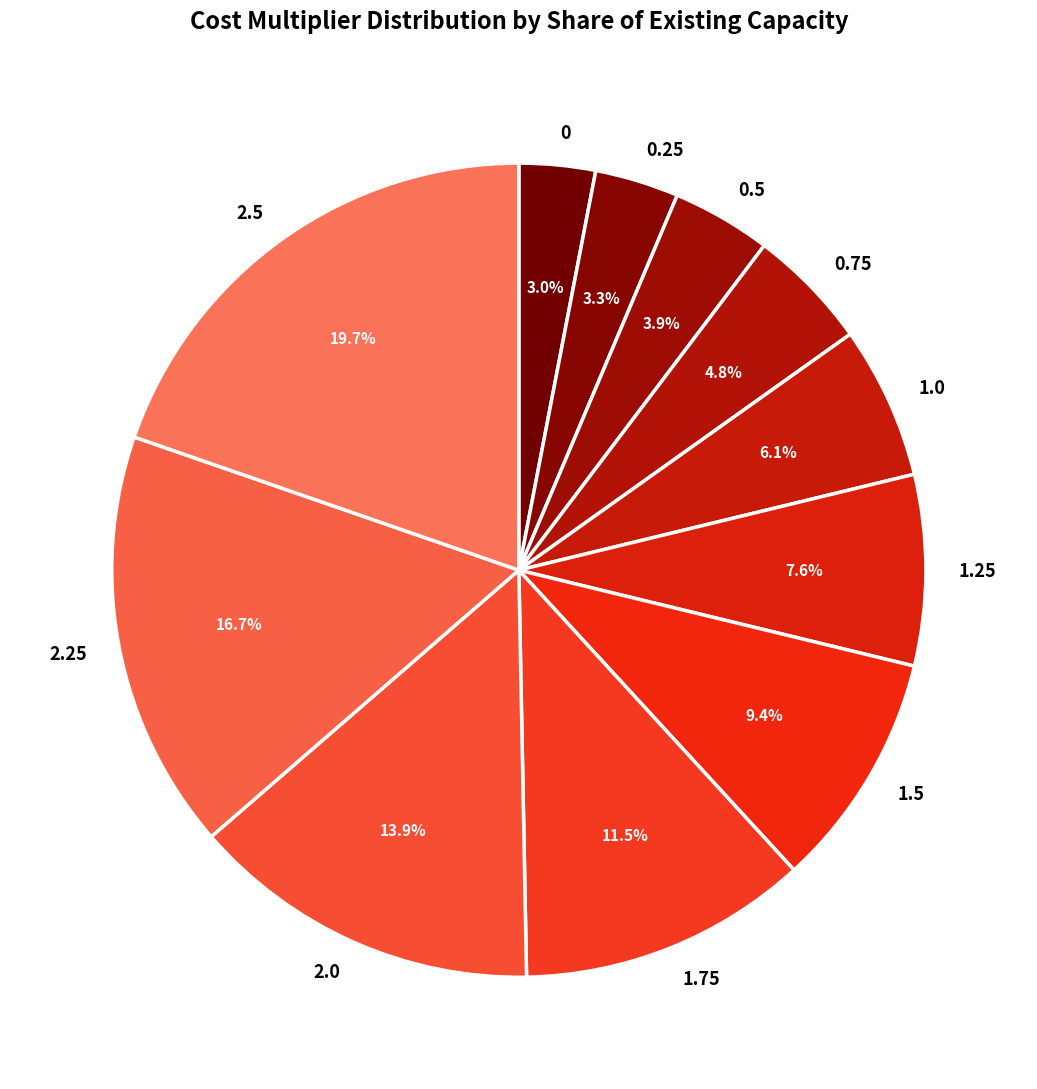

Which has a higher value, 1.75 or 0.25?

1.75